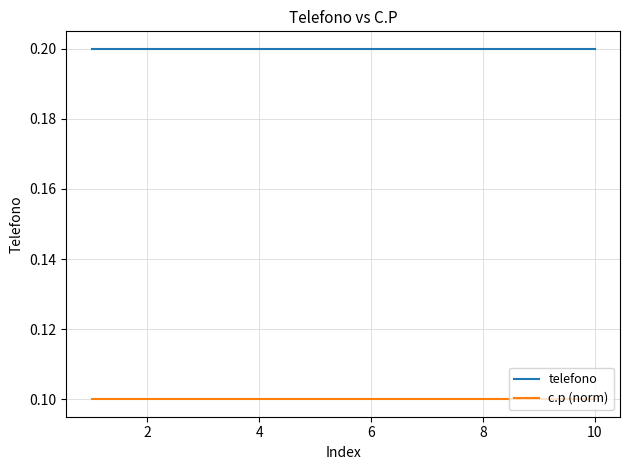

What is the average value of the c.p (norm) series?

0.1